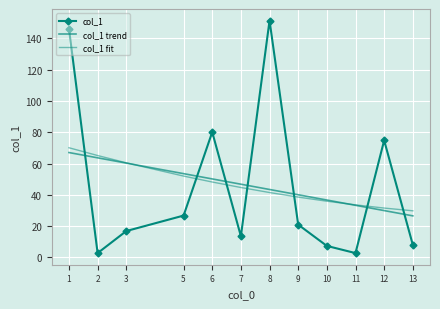

What is the value of the col_1 point at the 9th from the left?

7.3